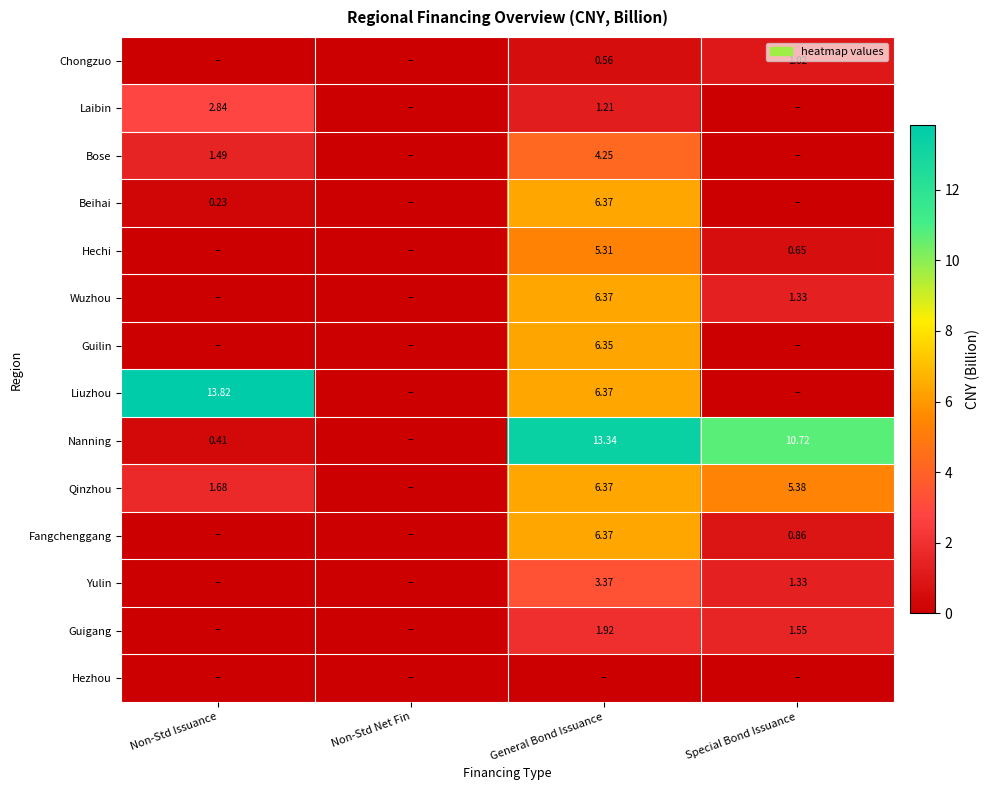

How many data points in Guigang are less than 1?

2